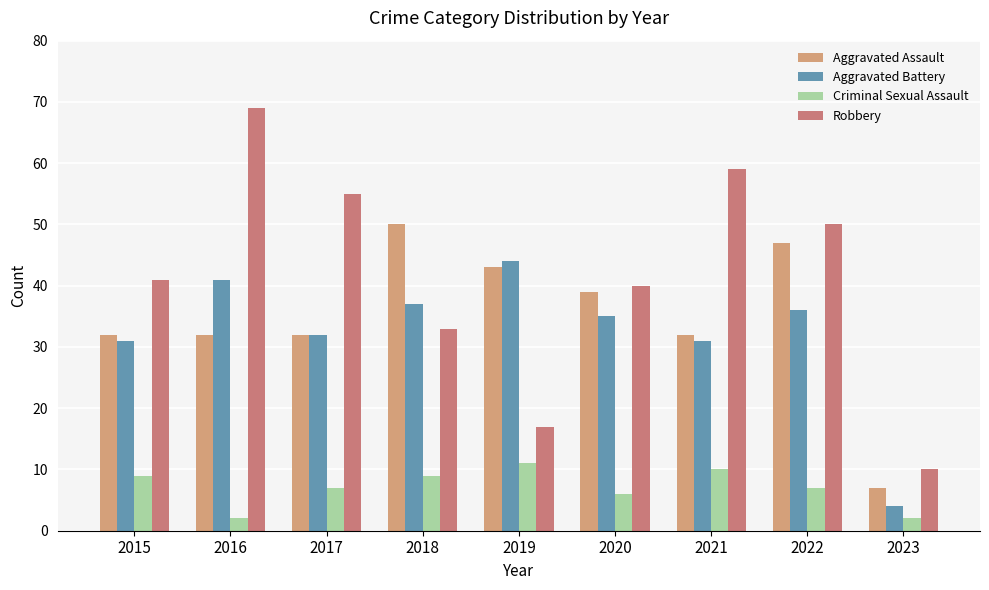

What is the approximate value of Robbery at 2017, to the nearest 10?

60